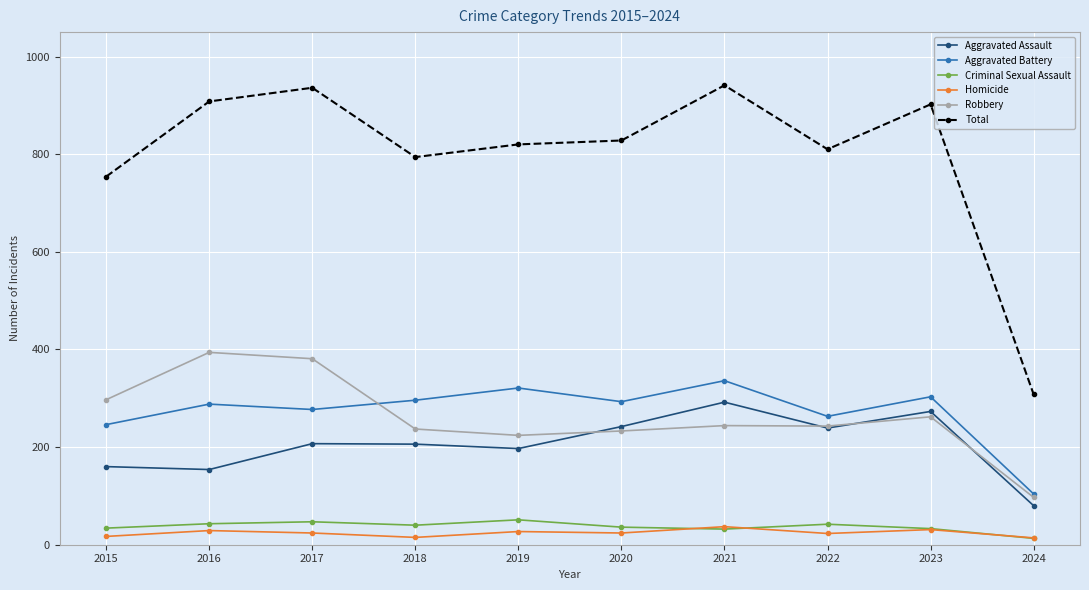

Is the value of Aggravated Assault at 2021 greater than the value of Homicide at 2021?

Yes